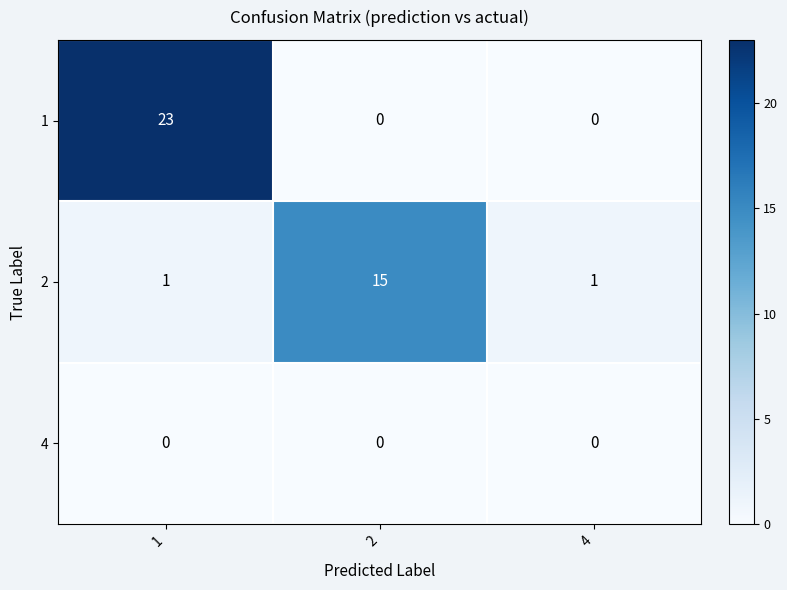

True or false: 1 has a value of 23 at 1.

True